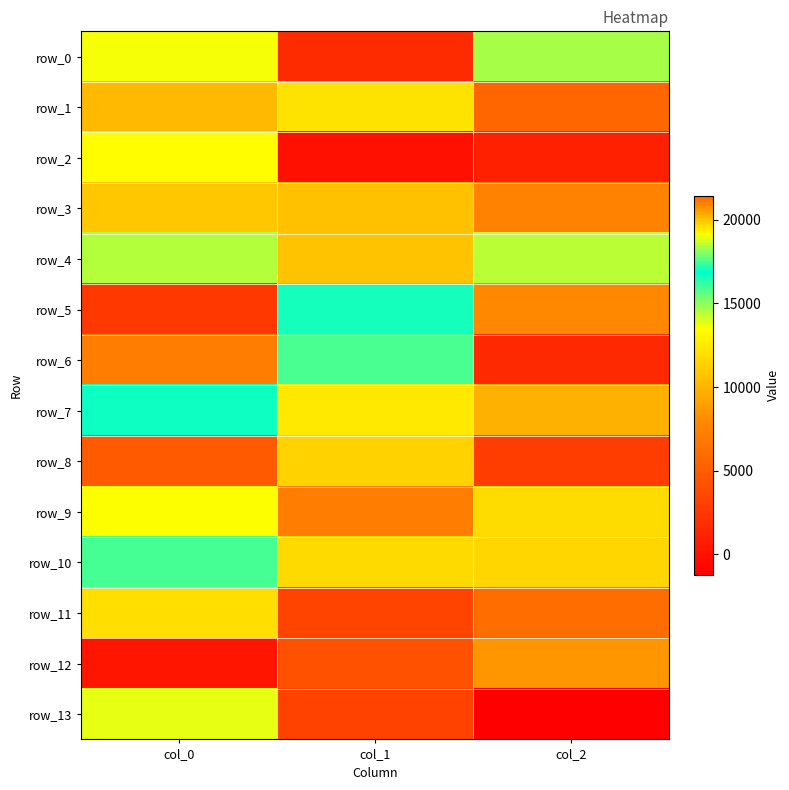

At which label does row_7 reach its peak?

col_0